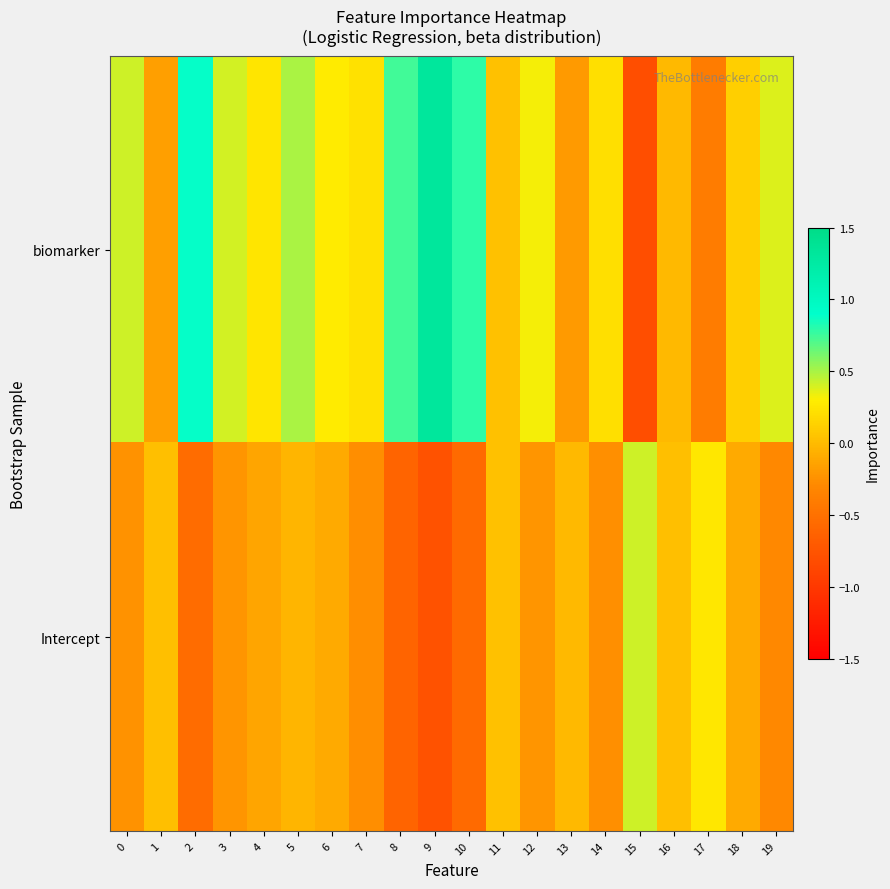

Which series has the widest spread of values?

biomarker